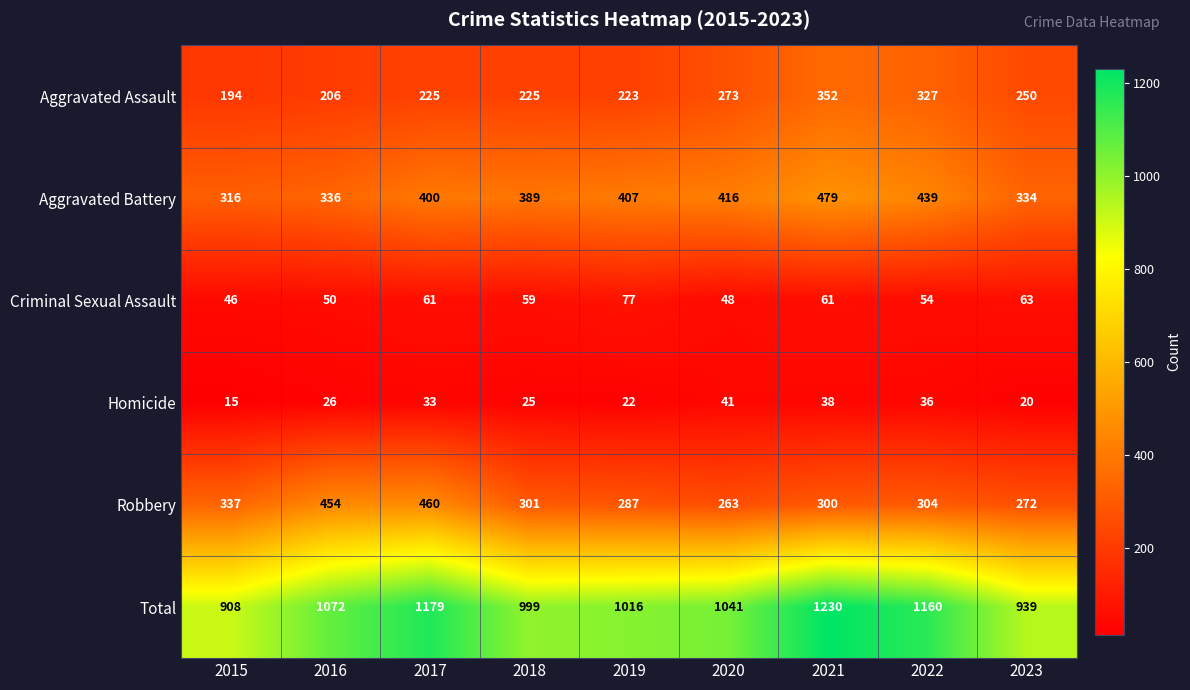

Which series has the largest total across all categories?

Total